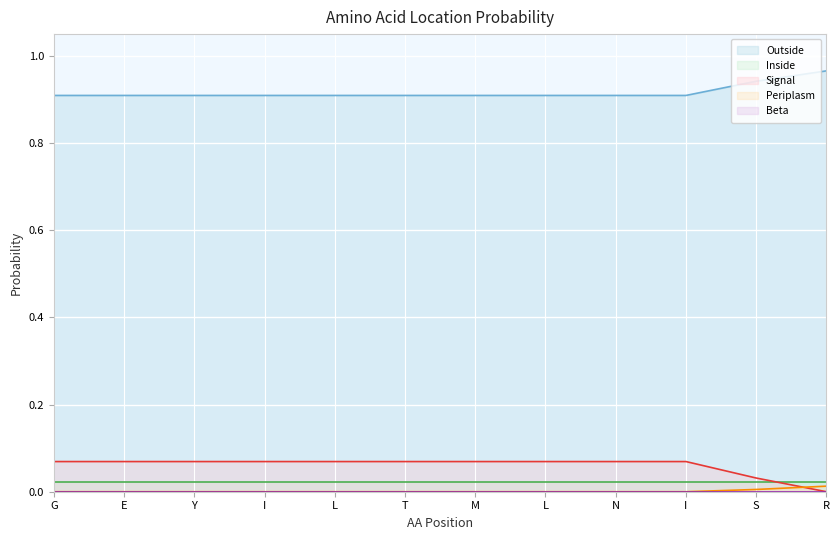

The value of Periplasm at L is -0.0. True or false?

False